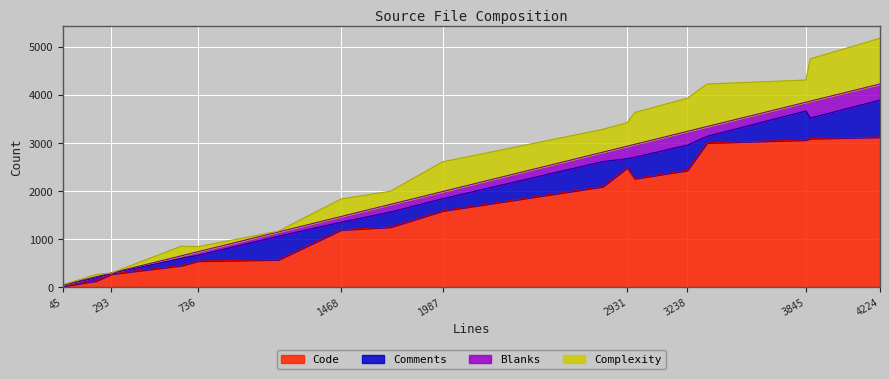

Rank the series by their maximum value, from highest to lowest.

Code, Complexity, Comments, Blanks